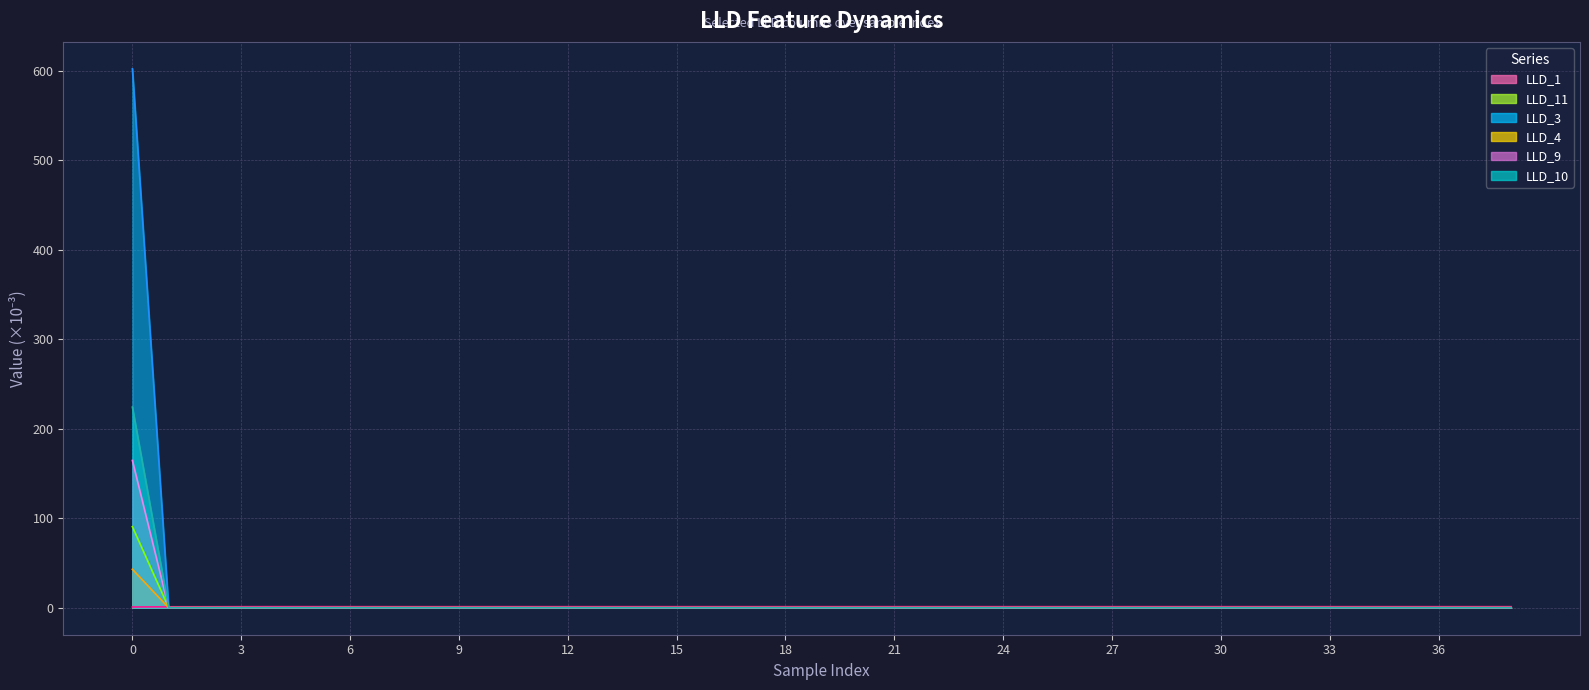

At which label is LLD_10 closest to 82?

3